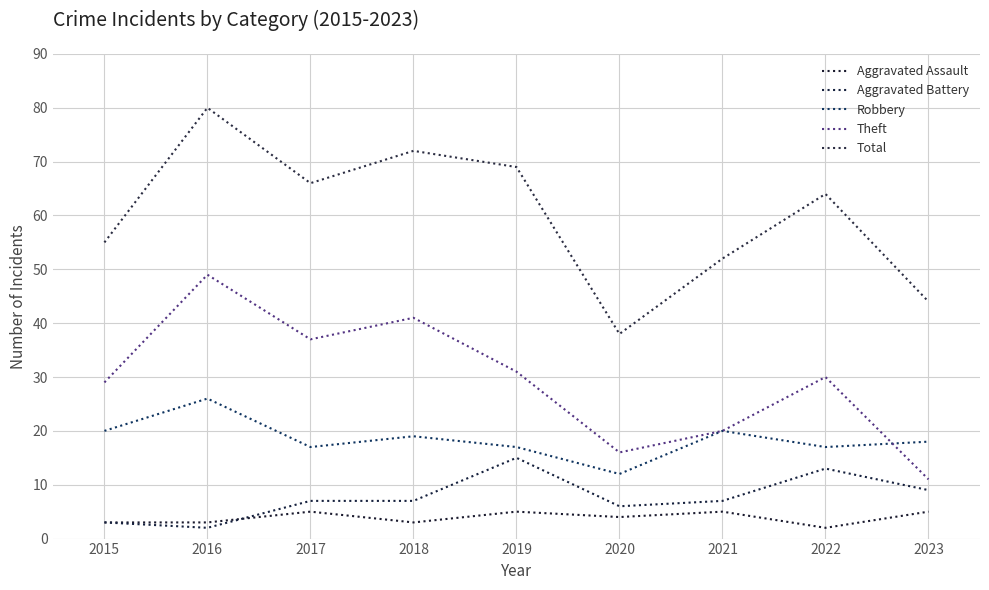

How many interior local valleys does the Total series have?

2